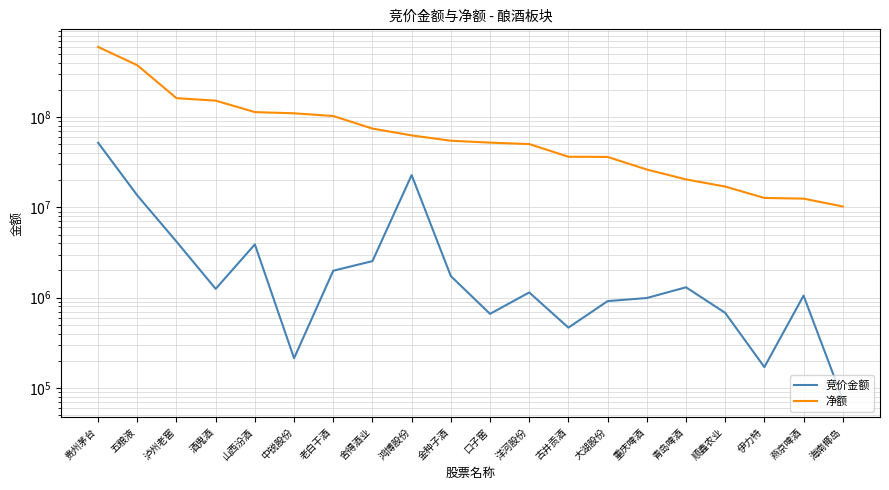

At 泸州老窖, list the series in order from largest to smallest.

净额, 竞价金额